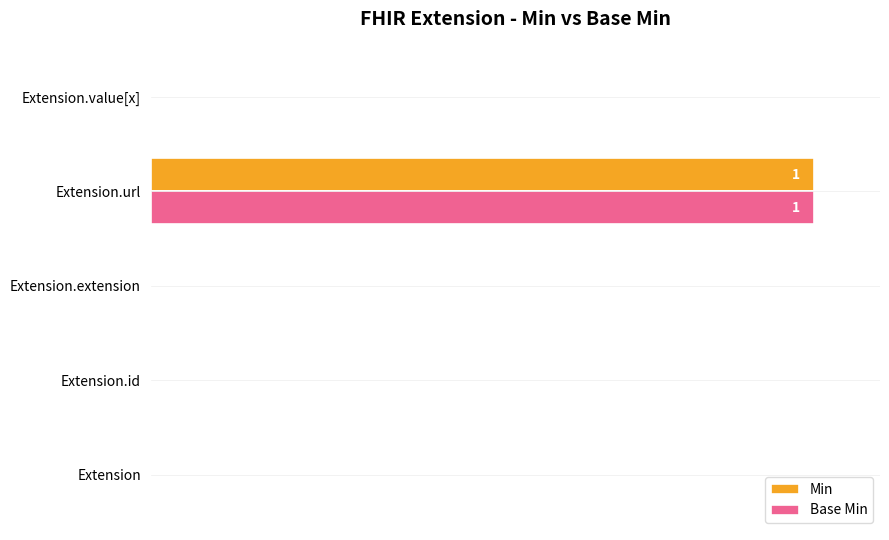

How many values in the Base Min series exceed 0?

1